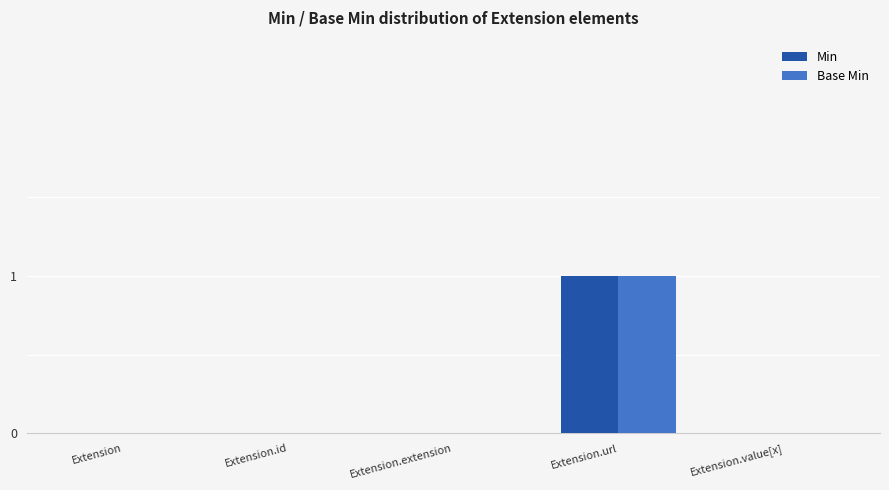

At which category is the sum across all series the highest?

Extension.url